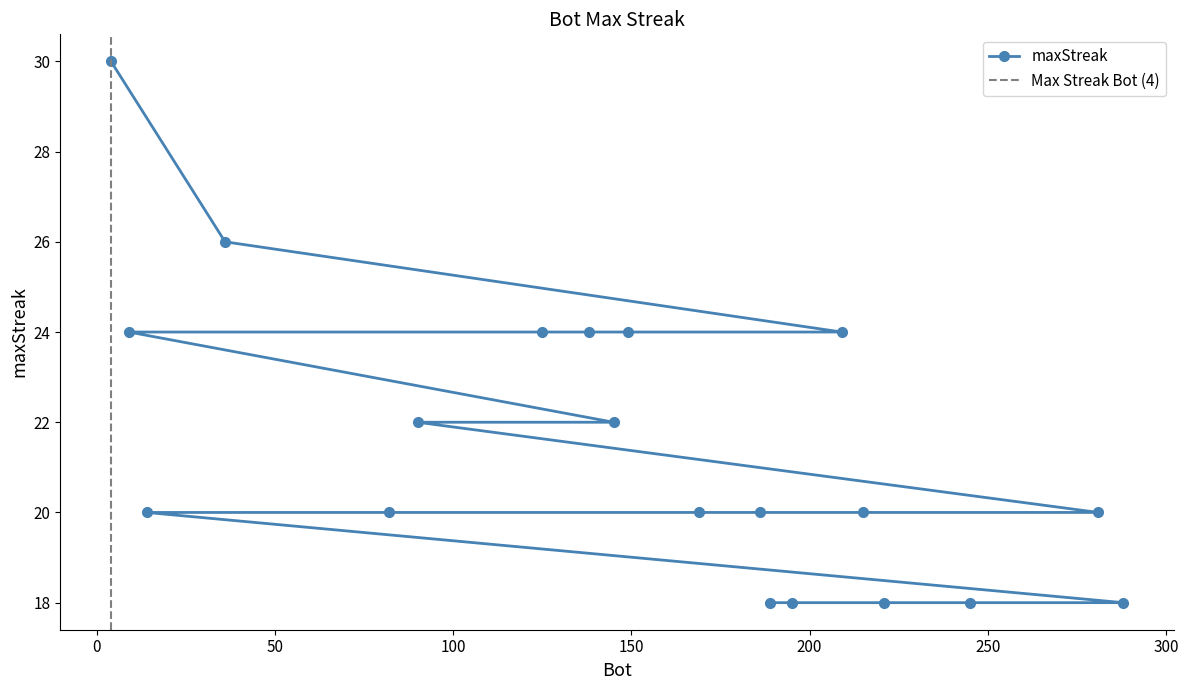

What is the sum of all values?

430